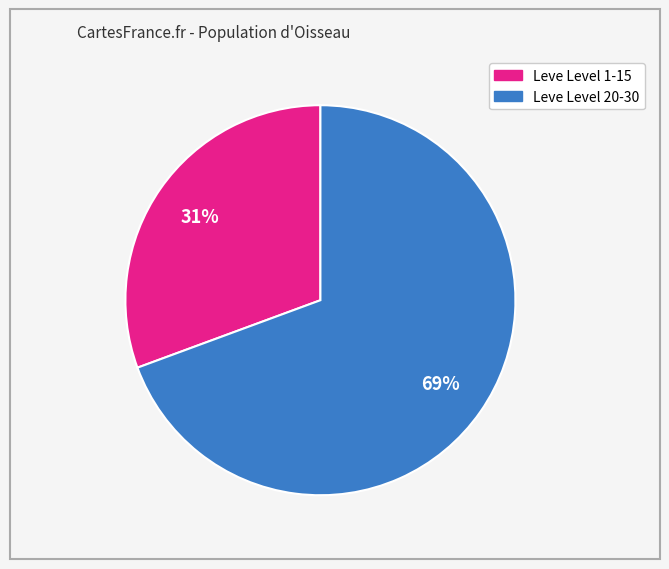

To the nearest percent, what is the average slice percentage?

50%